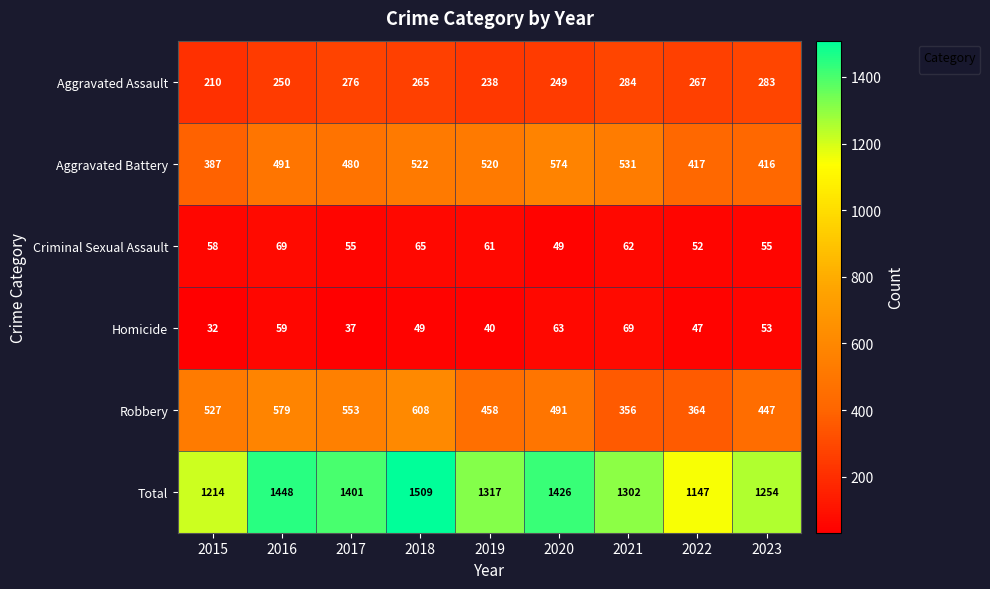

How many series are shown in this chart?

1